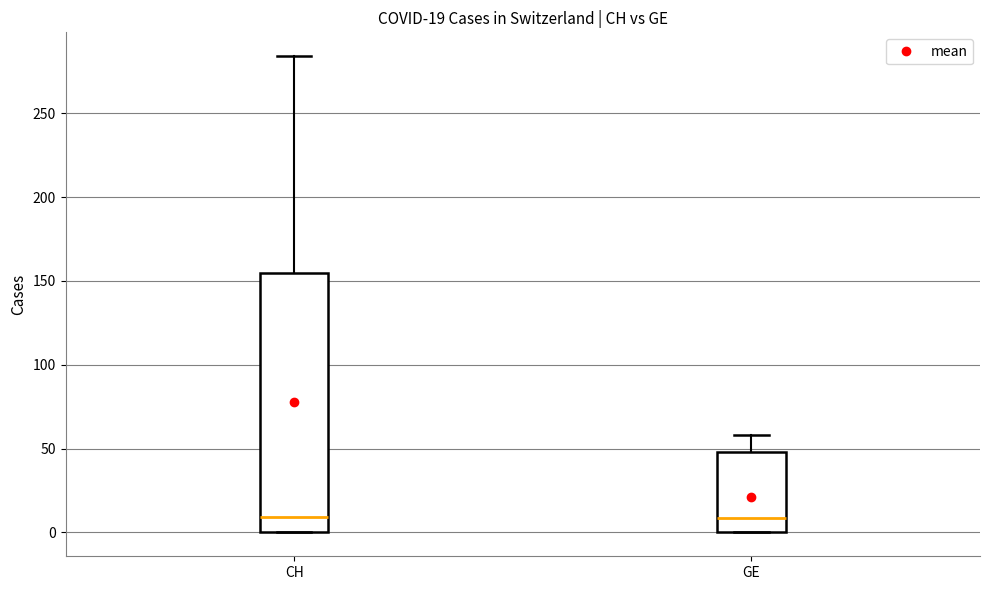

Which box is the tallest, from its lower edge to its upper edge?

CH